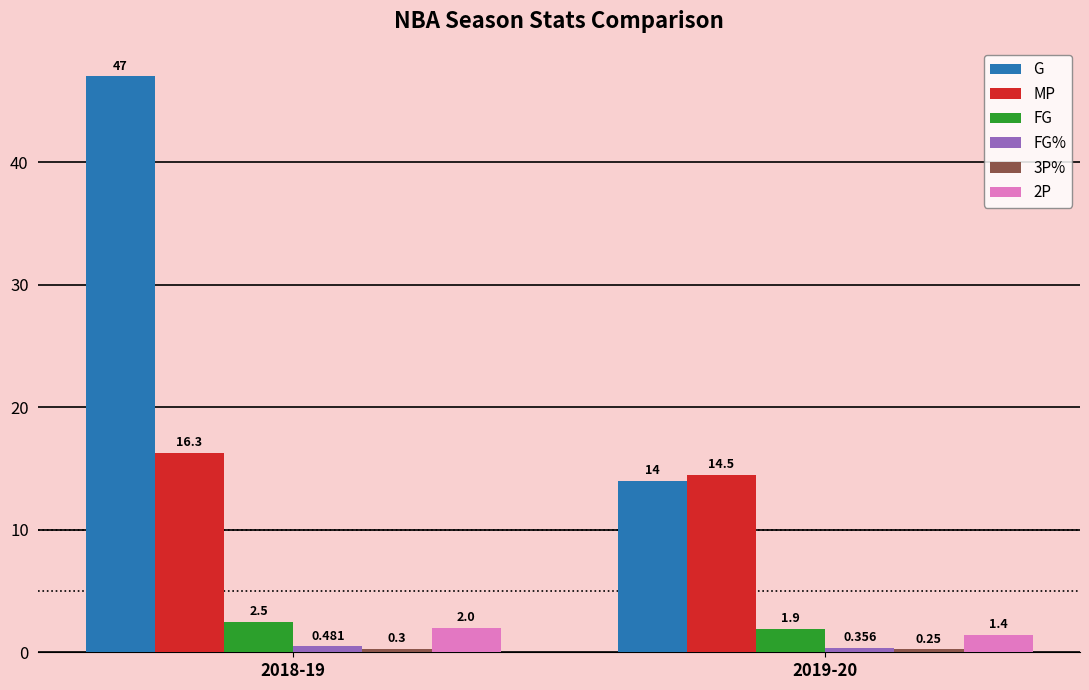

At how many categories does at least one series exceed 30?

1